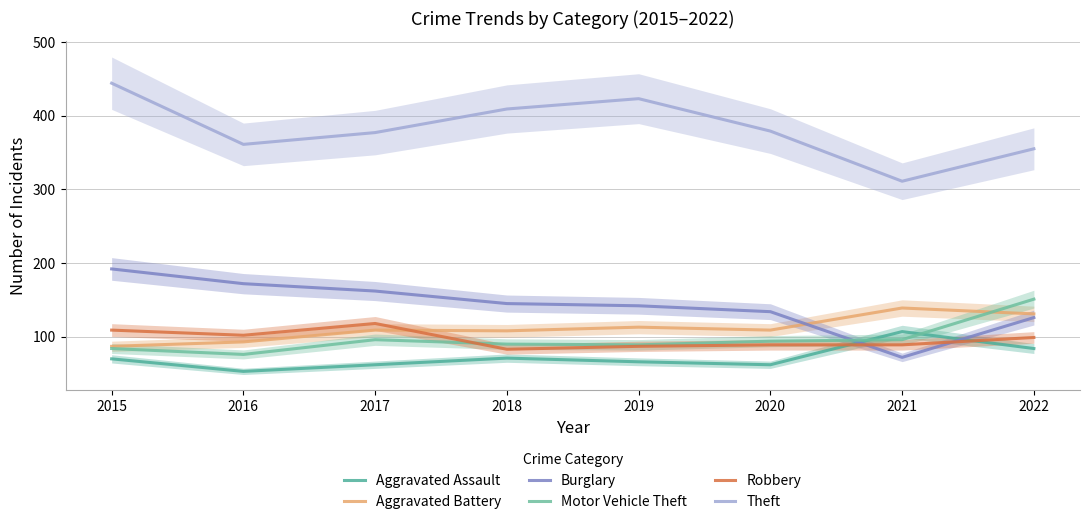

Where does the Theft series first go above 379?

2015